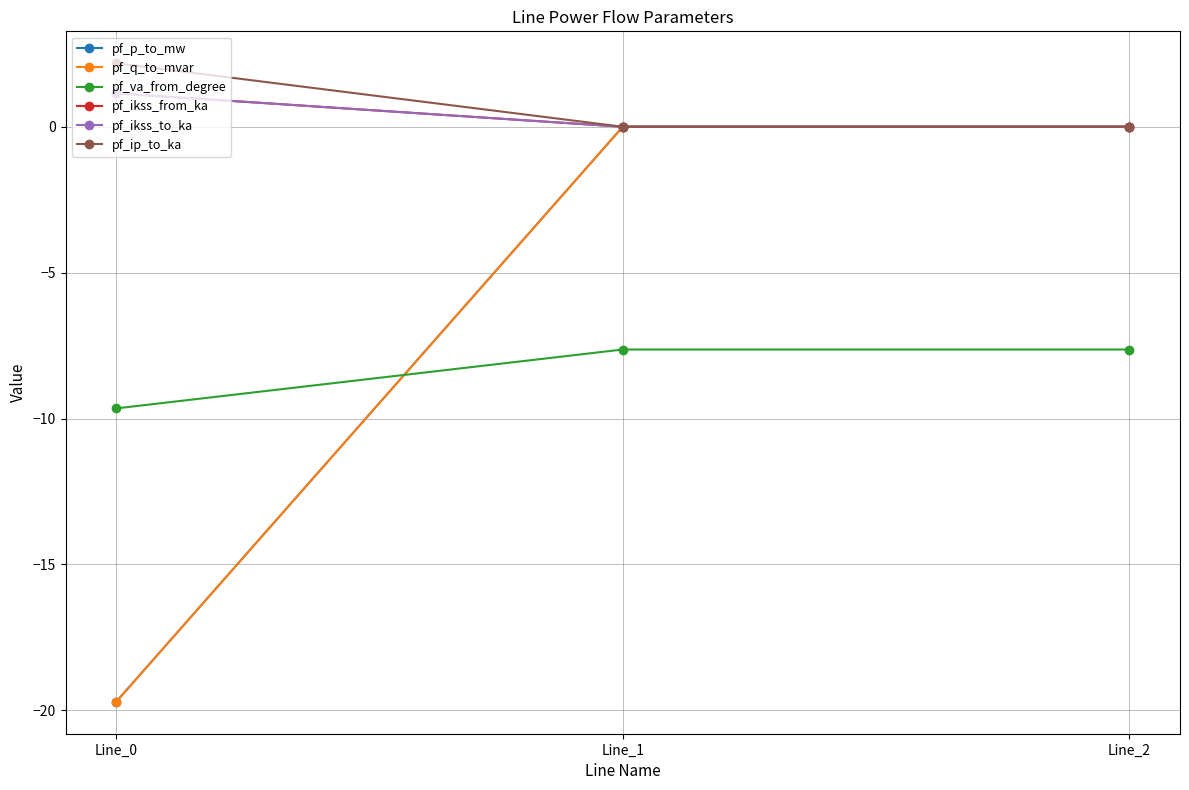

Reading right to left, list all the values displayed in this chart.

pf_p_to_mw: Line_2=-0.0	Line_1=-0.0	Line_0=-19.7
pf_q_to_mvar: Line_2=0.0	Line_1=0.0	Line_0=-19.7
pf_va_from_degree: Line_2=-7.6	Line_1=-7.6	Line_0=-9.7
pf_ikss_from_ka: Line_2=0.0	Line_1=0.0	Line_0=1.1
pf_ikss_to_ka: Line_2=0.0	Line_1=0.0	Line_0=1.1
pf_ip_to_ka: Line_2=0.0	Line_1=0.0	Line_0=2.2